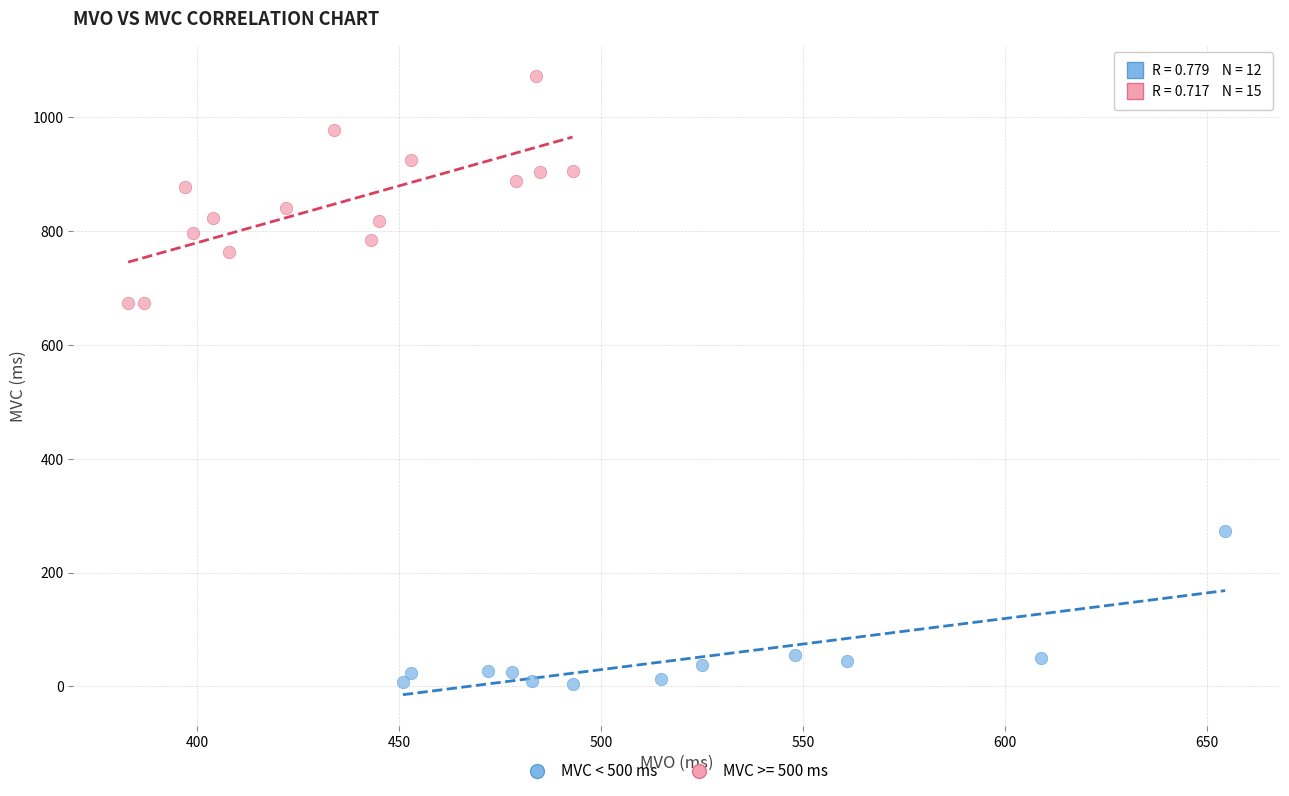

Which series has the largest Y range (max minus min)?

MVC >= 500 ms